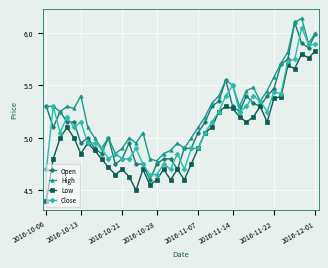

True or false: High and Low cross at least once.

False